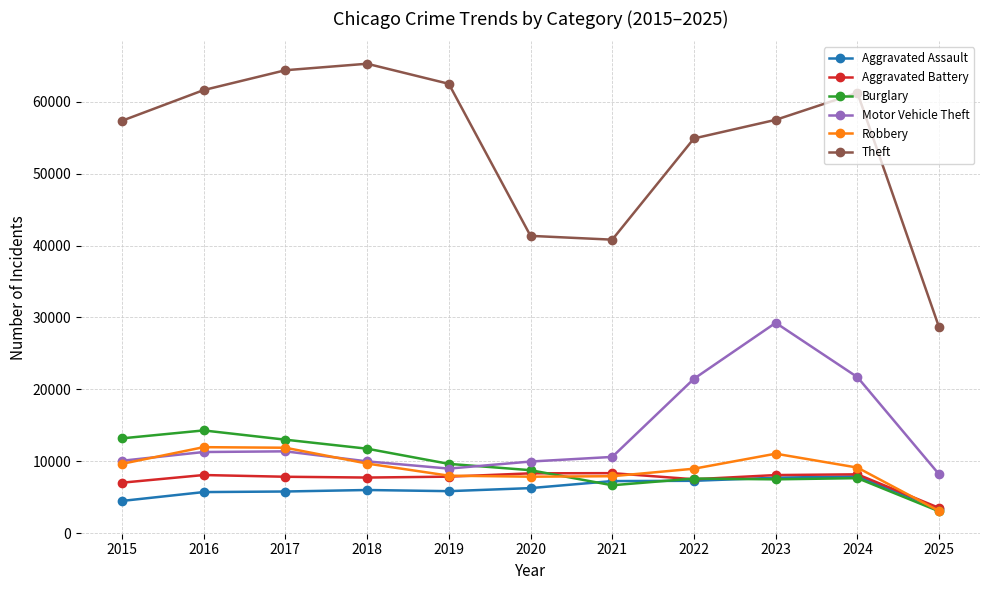

What are all the series names shown in the legend?

Aggravated Assault, Aggravated Battery, Burglary, Motor Vehicle Theft, Robbery, Theft